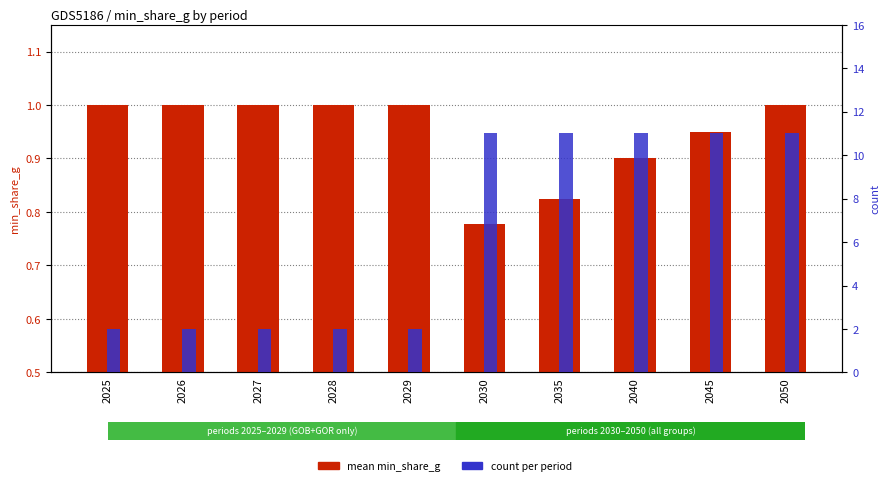

Is the value of mean min_share_g at 2025 greater than the value of count per period at 2025?

No